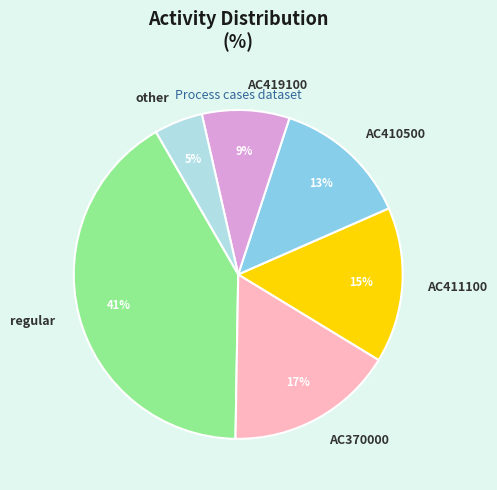

Is it true that AC419100 is 16% of the pie?

False